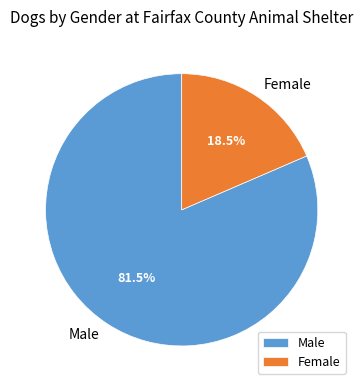

What is the smallest slice in the pie chart?

Female